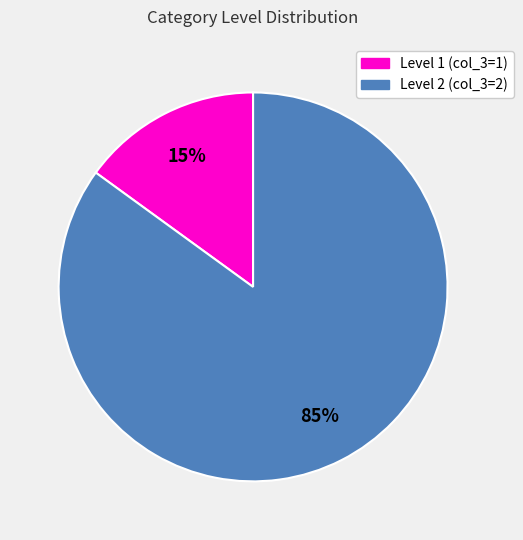

Does any single category account for the majority?

Yes